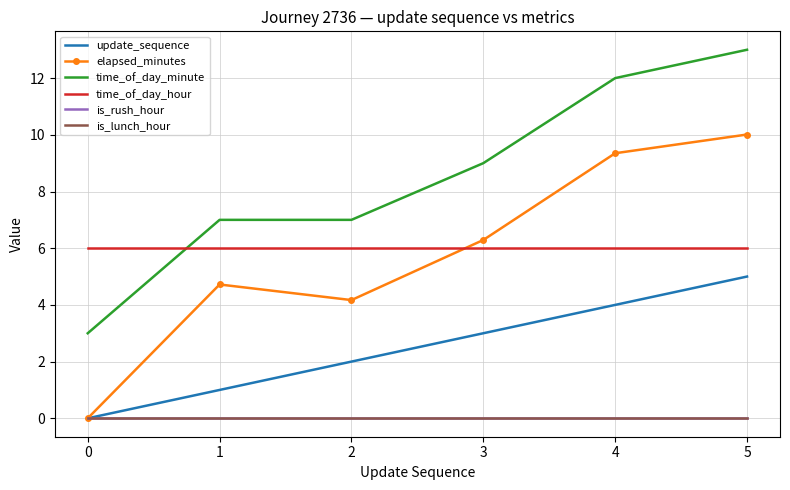

At how many categories does at least one series exceed 1?

6